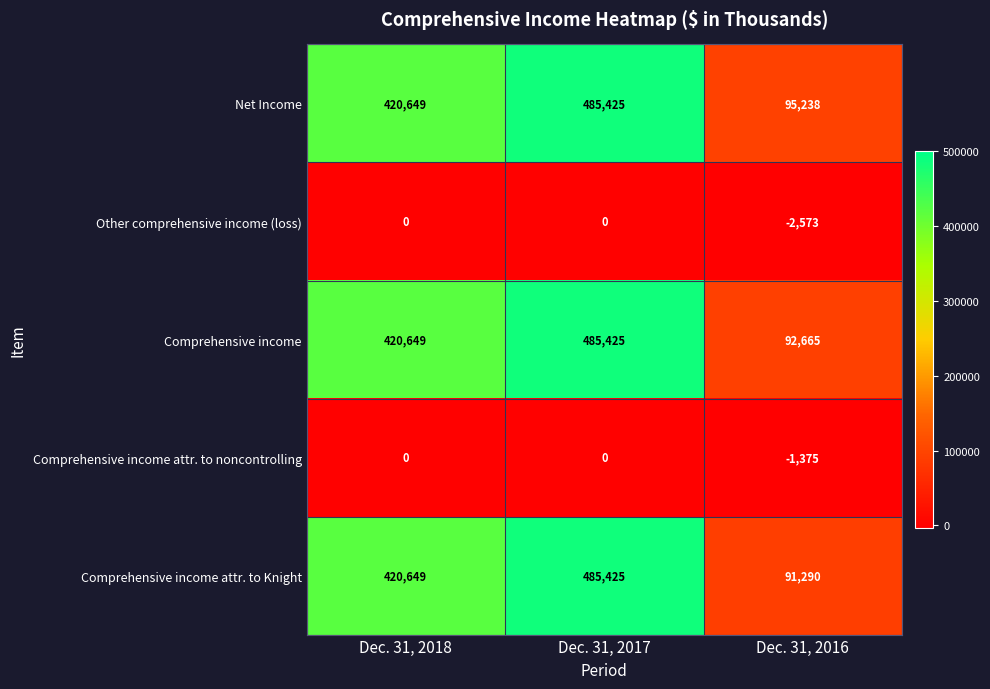

What is the spread (max minus min) of values at Dec. 31, 2016?

97811